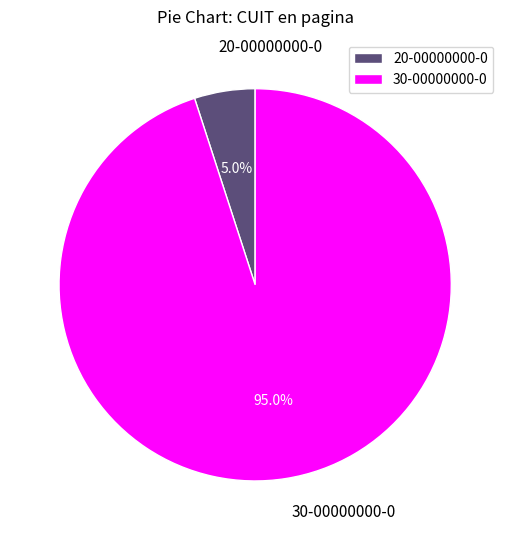

True or false: 20-00000000-0 accounts for 5% of the total.

True